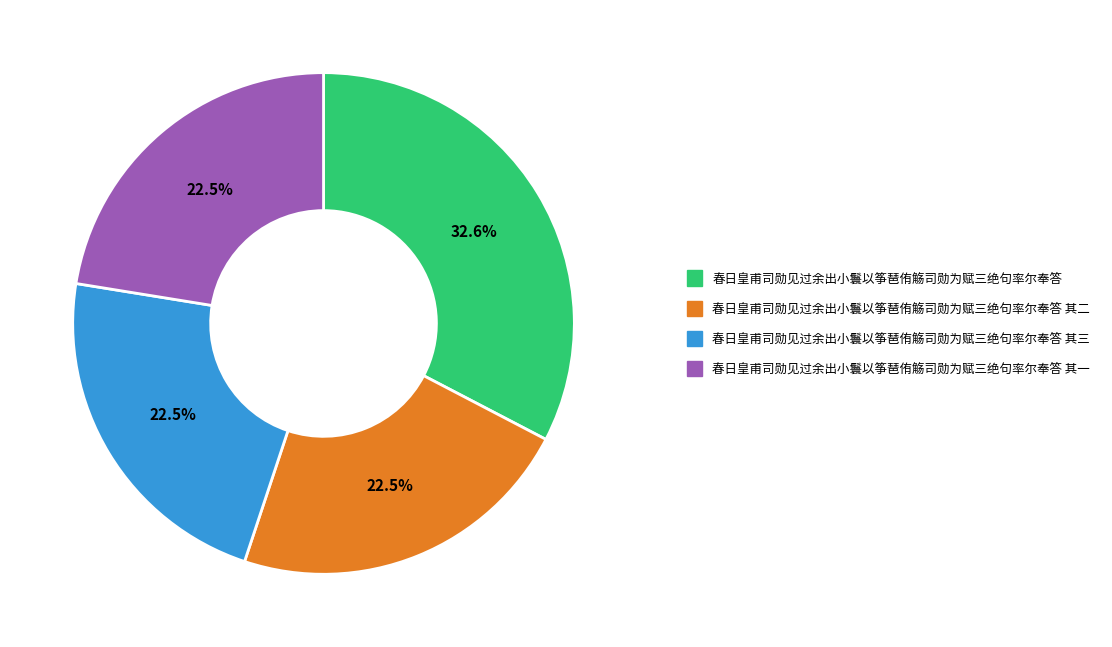

How many slices are in this pie chart?

4